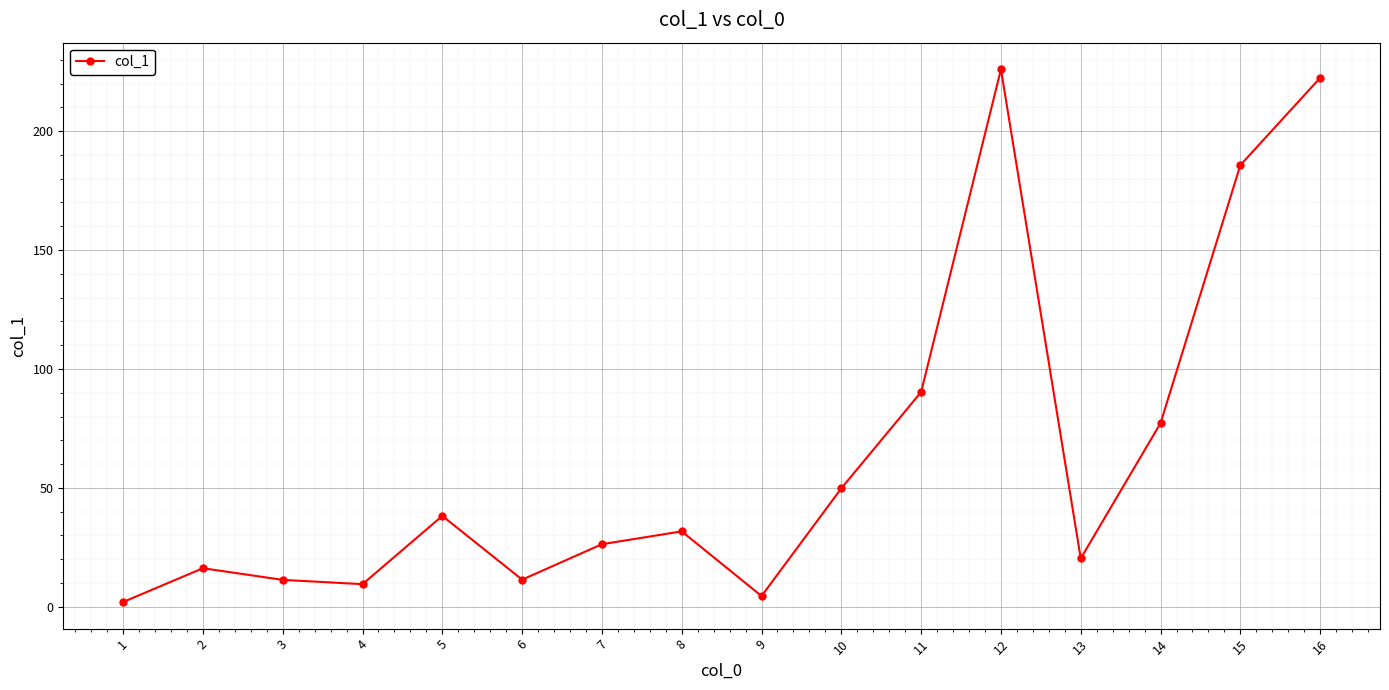

What is the change in value from 4 to 16?

+212.9